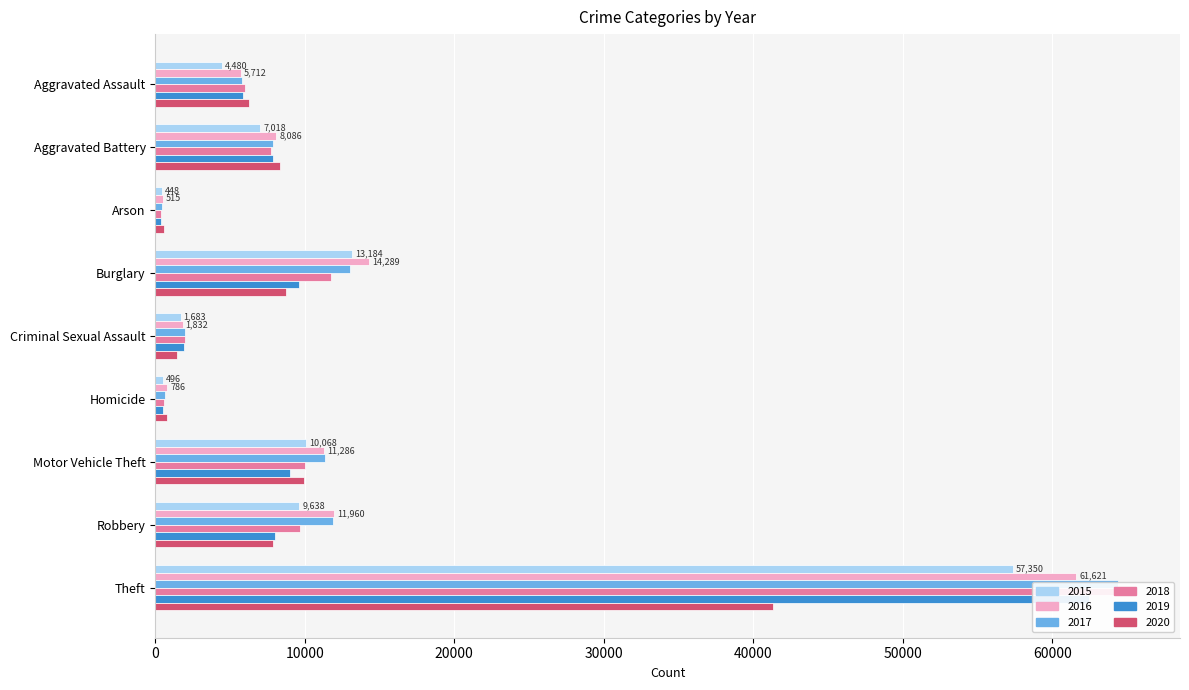

What position from the right is Homicide?

4